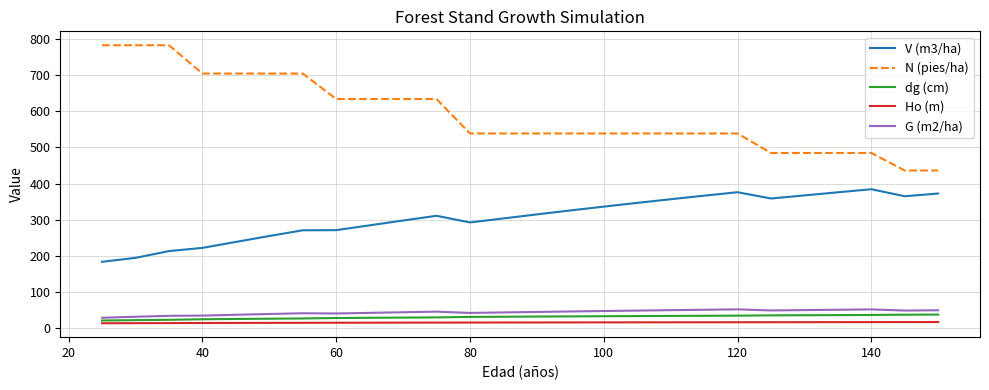

True or false: V (m3/ha) and dg (cm) intersect in this chart.

False